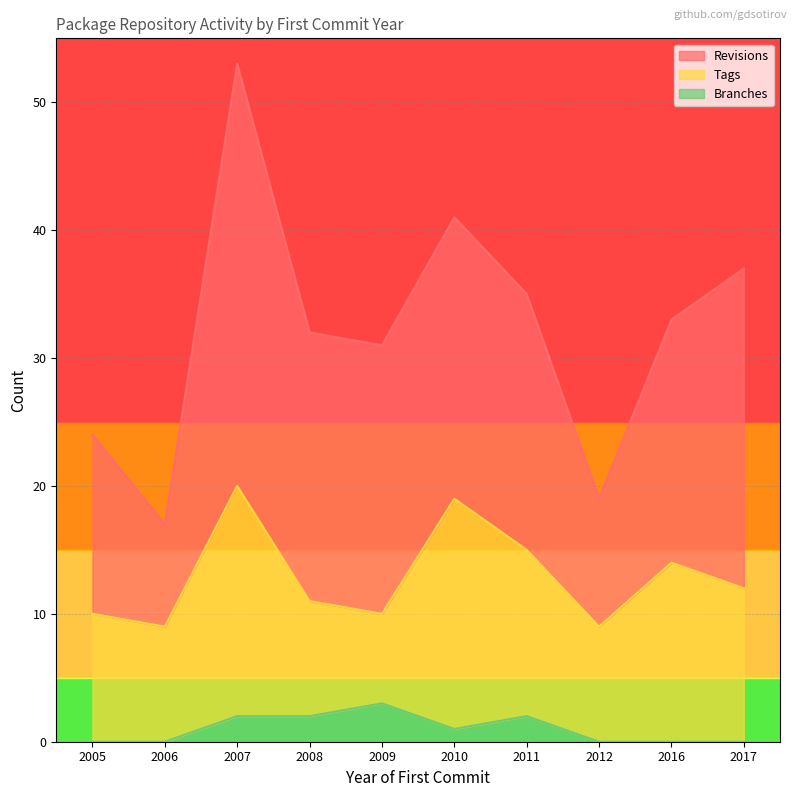

Is it true that Tags equals 9 at 2011?

False